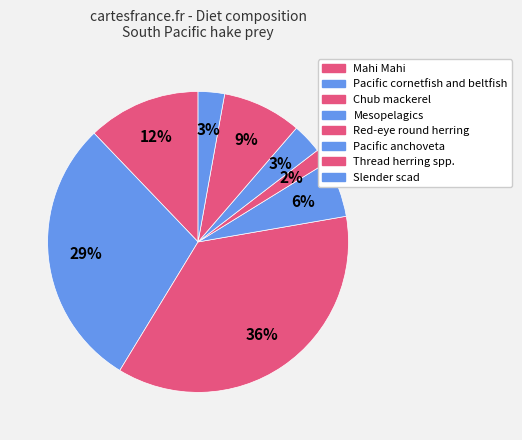

Combined, do Chub mackerel and Pacific anchoveta account for over 50%?

No